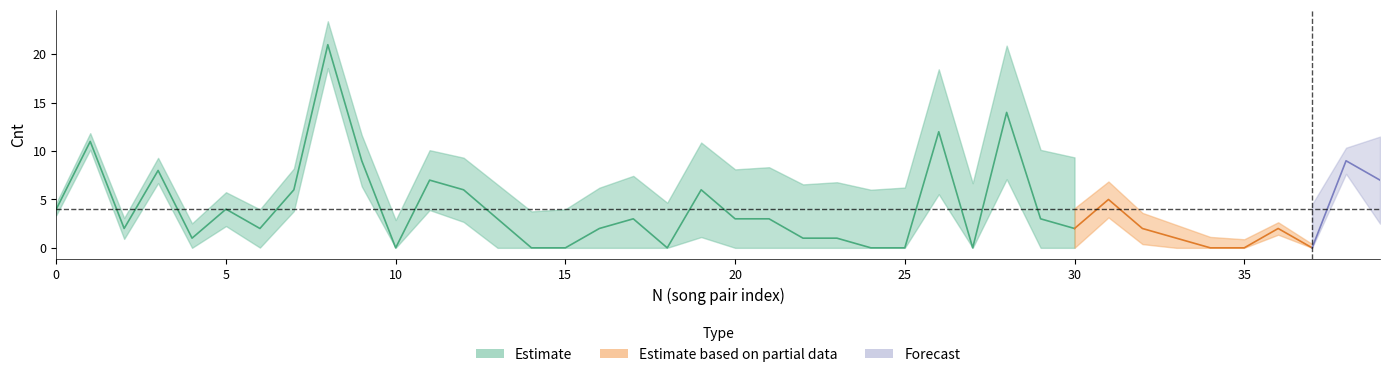

Is it true that Cnt_all equals 13 at 10?

False